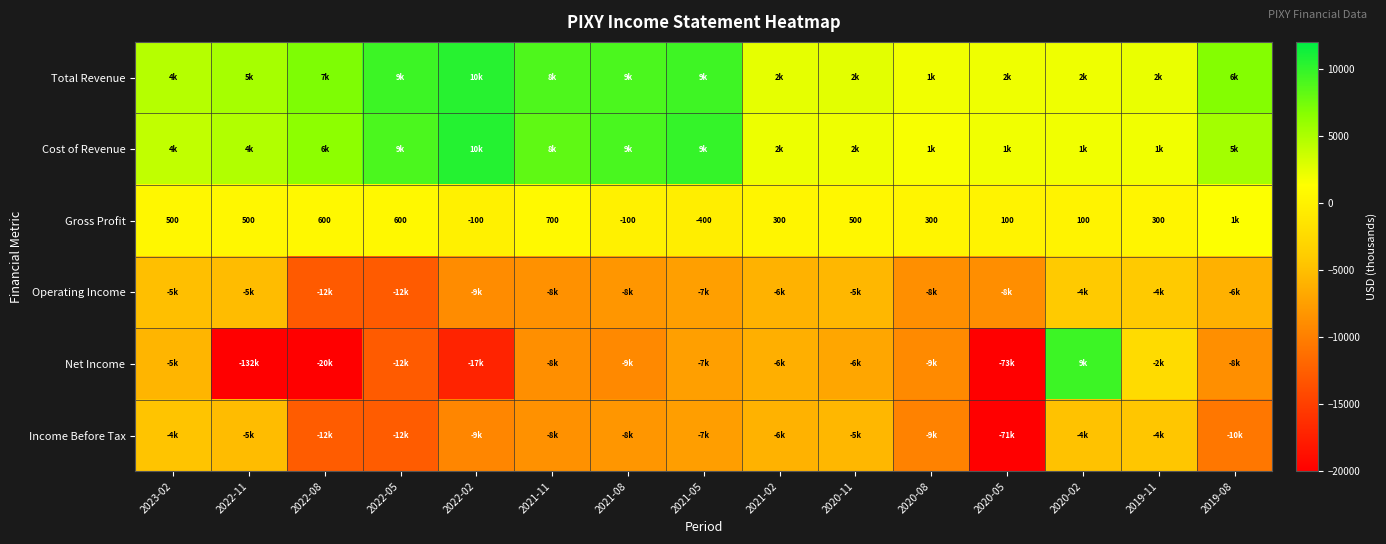

The Gross Profit series shows 847 at 2022-05. True or false?

False